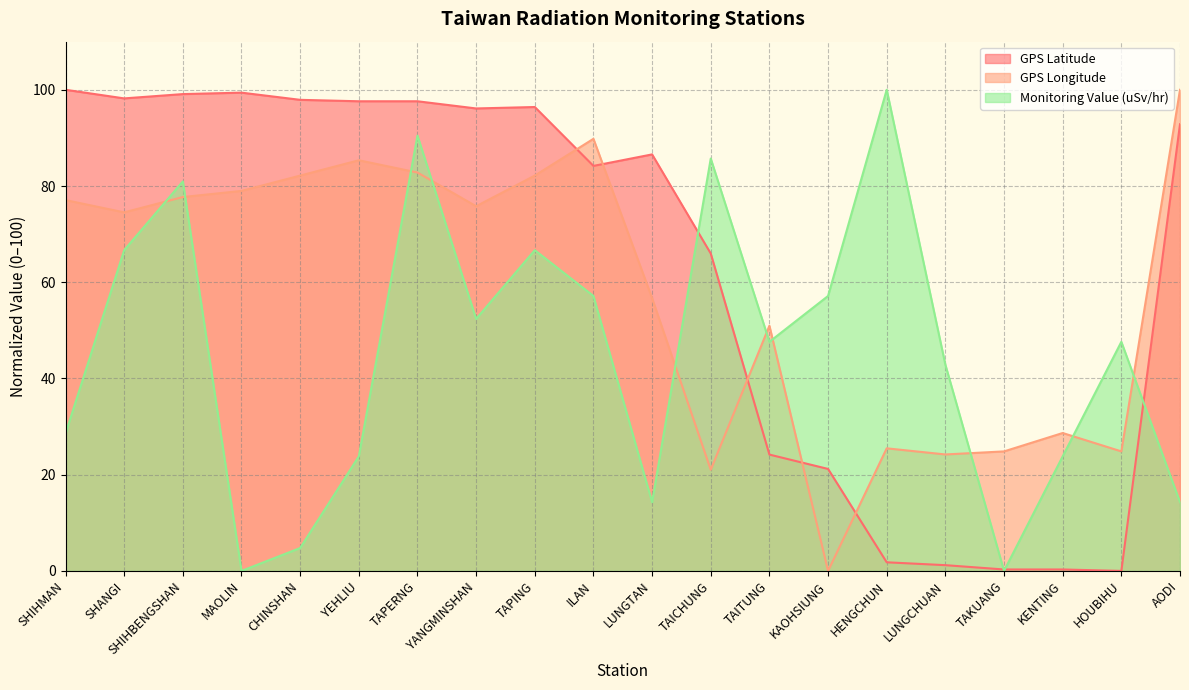

How many lines are shown in the chart?

3